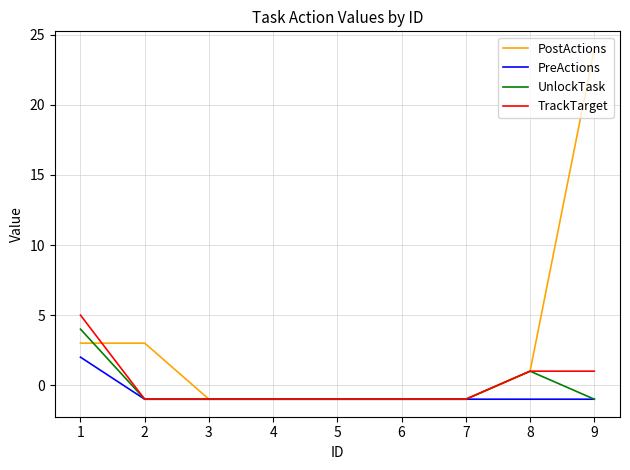

What is the minimum value for PreActions?

-1